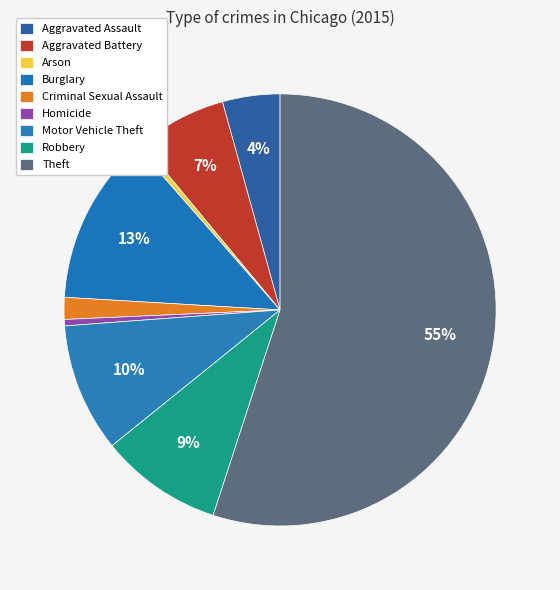

Approximately how many times larger is the value at Aggravated Battery compared to Motor Vehicle Theft?

0.7